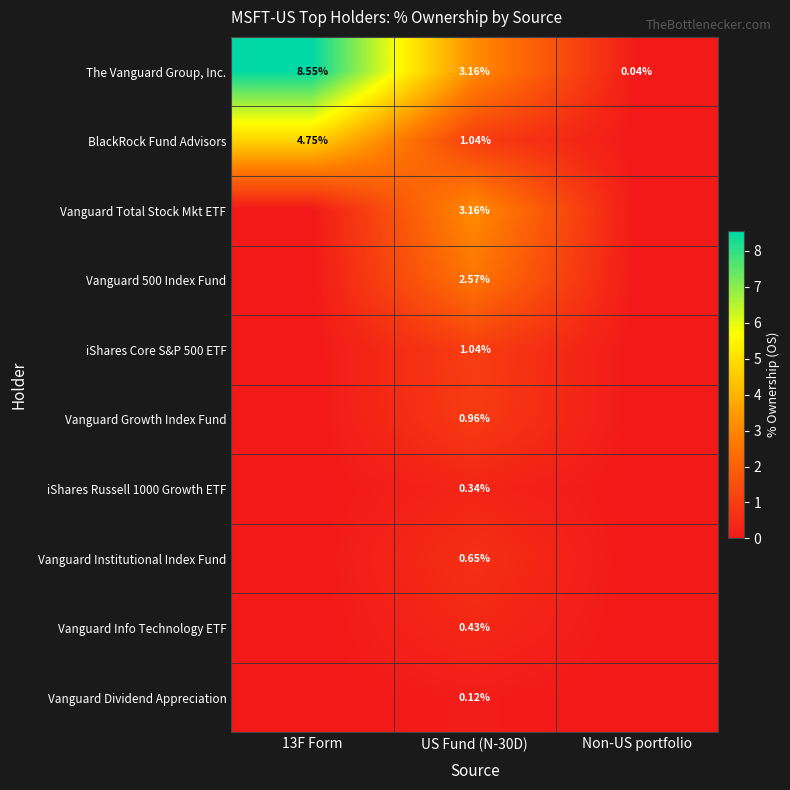

What is the difference between the BlackRock Fund Advisors values at US Fund (N-30D) and 13F Form?

3.7